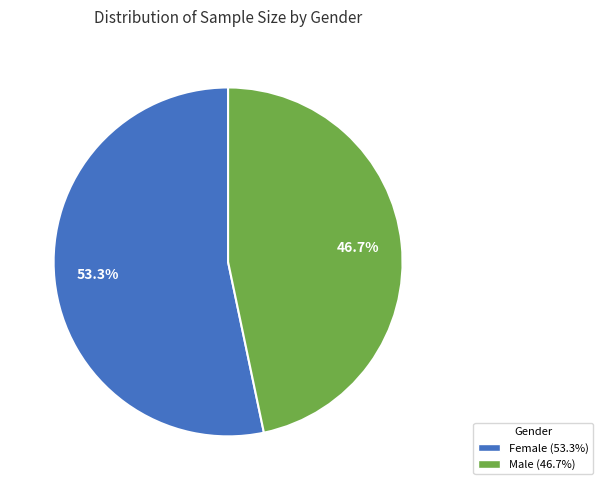

Is there any slice that represents more than half of the pie?

Yes